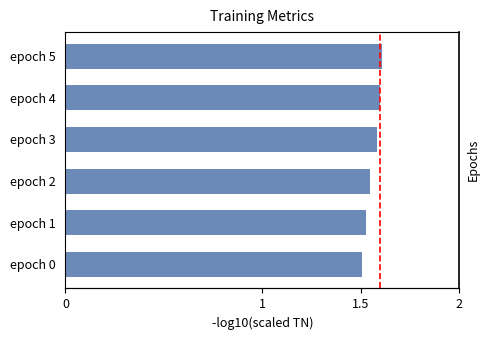

The chart shows a value of 1.6 at epoch 5. True or false?

True